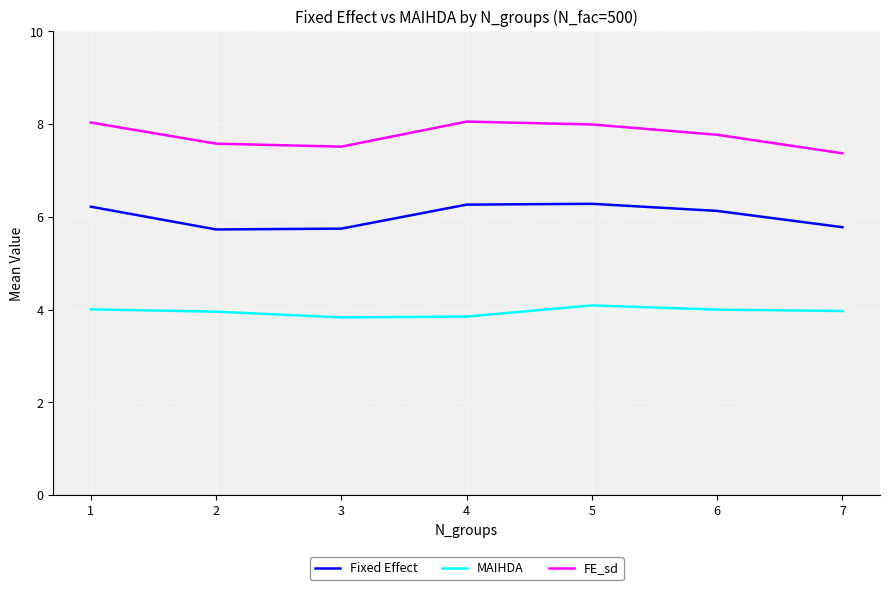

Rank the series by their maximum value, from highest to lowest.

FE_sd, Fixed Effect, MAIHDA